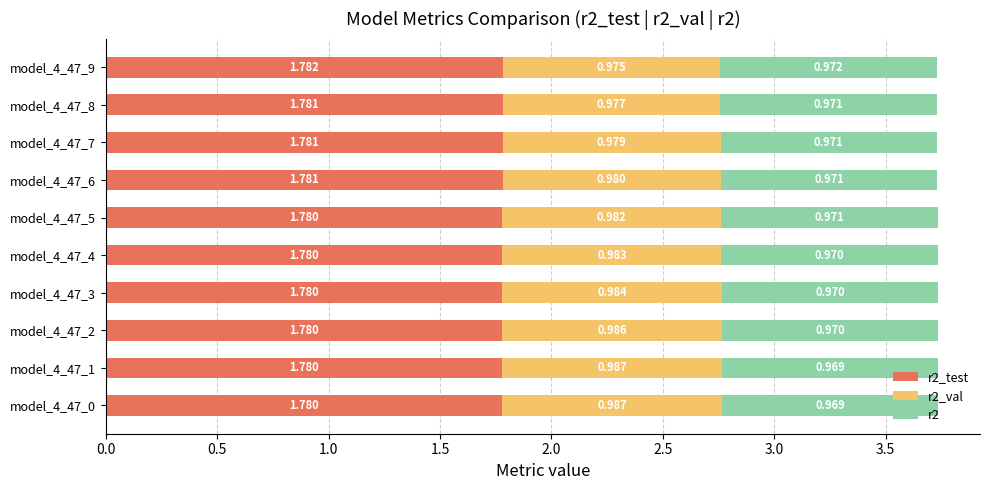

What is the sum of all r2 values?

9.7